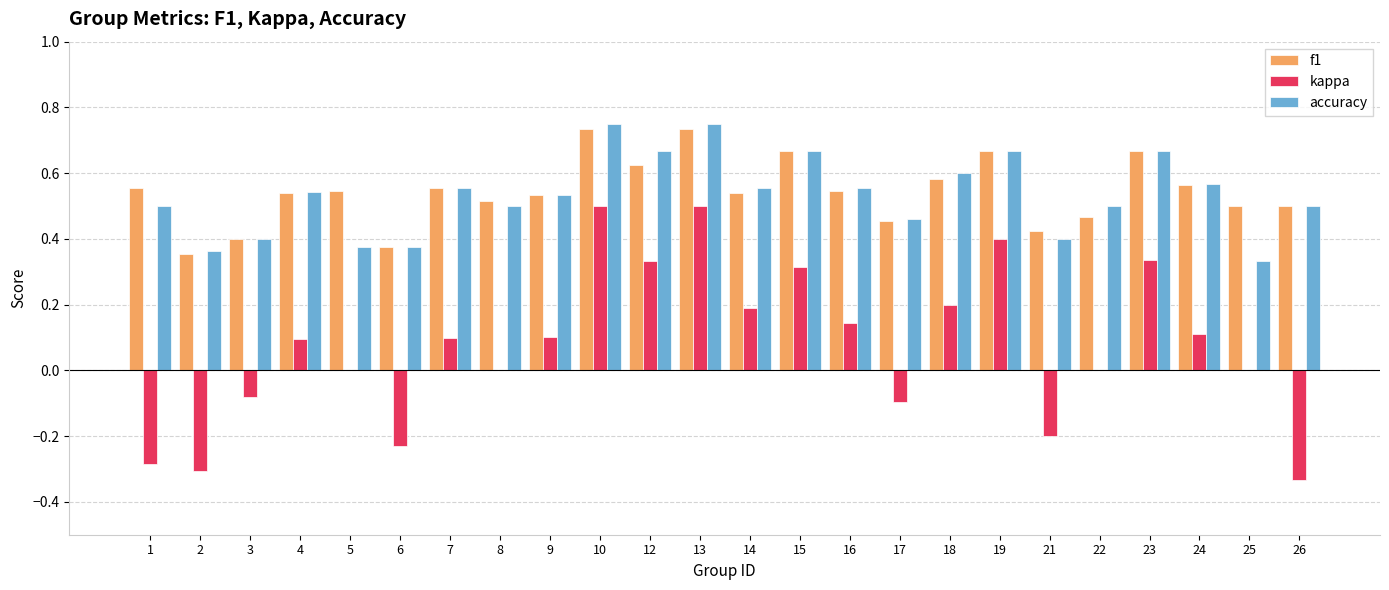

Are the bars grouped side by side (vs. stacked)?

Yes